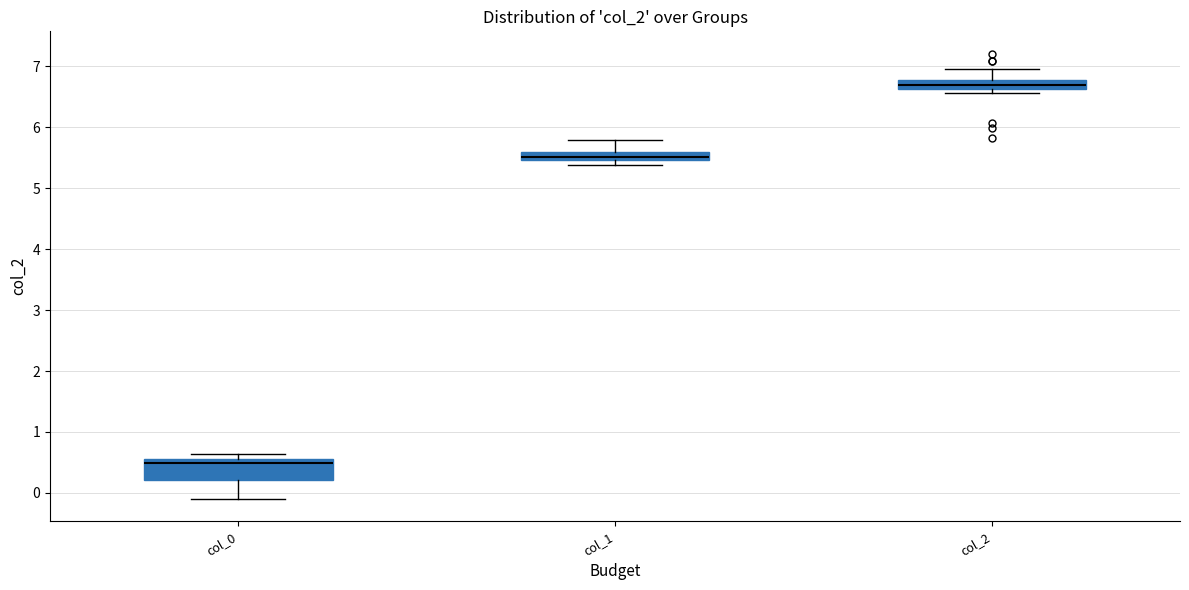

Where does the median line of the box for col_2 sit on the y-axis? The values are not printed on the chart, so give them approximately, as read against the axis.

6.7